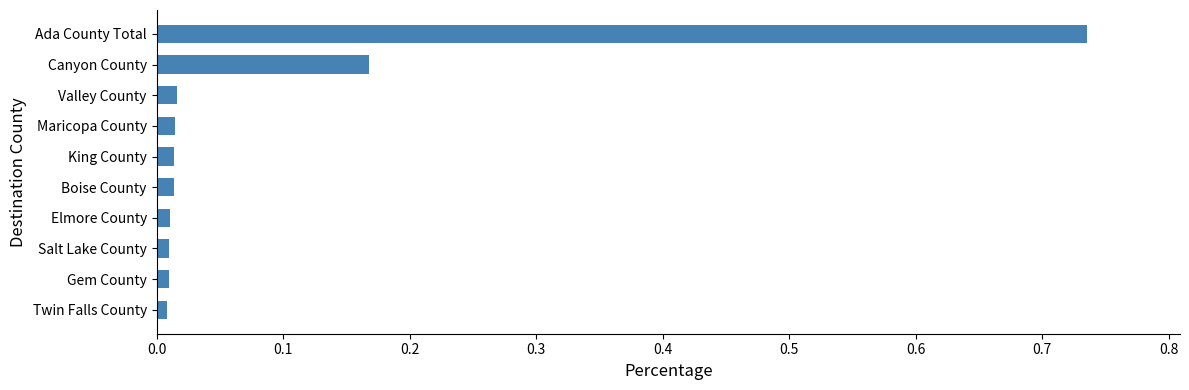

What is the sum of all values?

1.0